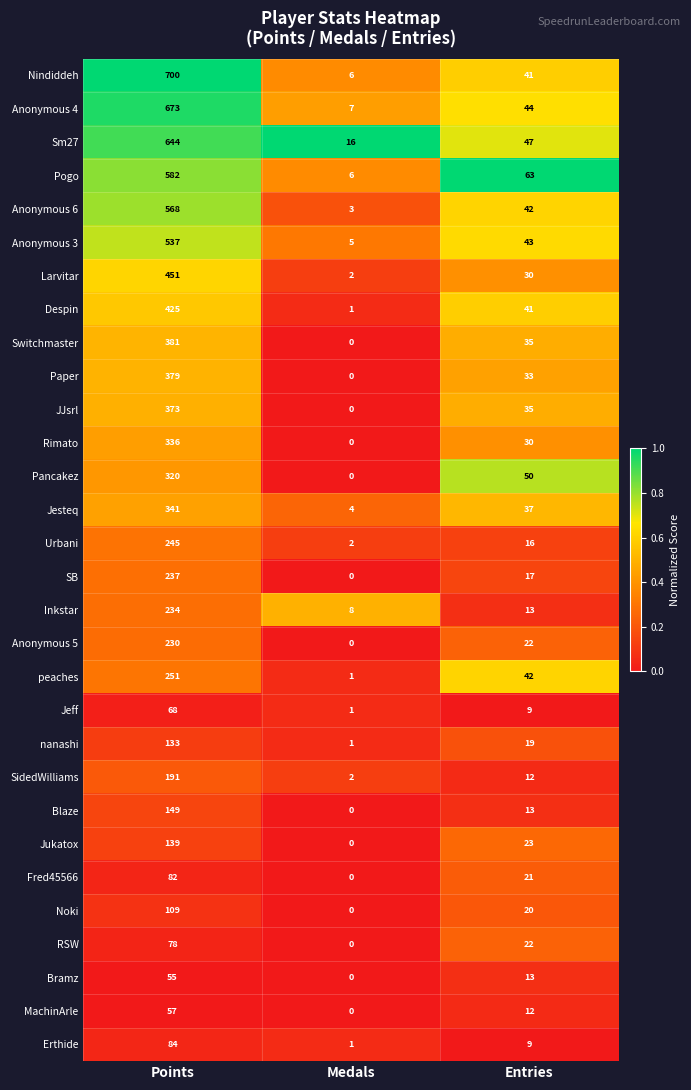

What is the average value of the MachinArle series?

23